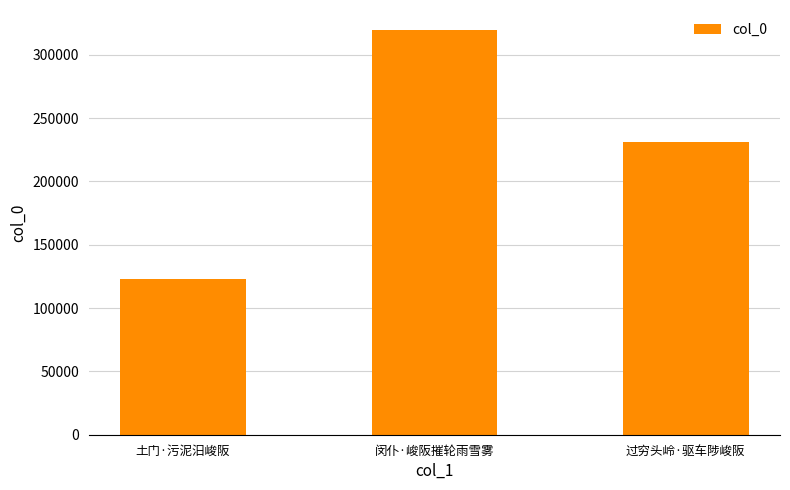

At which category does the chart reach its peak across all series?

闵仆·峻阪摧轮雨雪雾